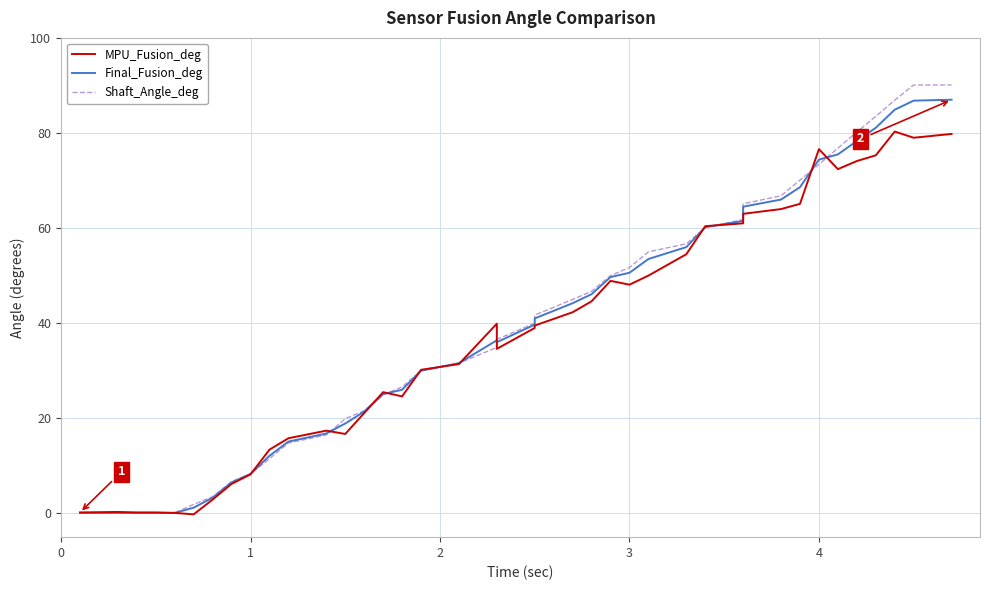

List the series in order of their overall mean, lowest first.

MPU_Fusion_deg, Final_Fusion_deg, Shaft_Angle_deg